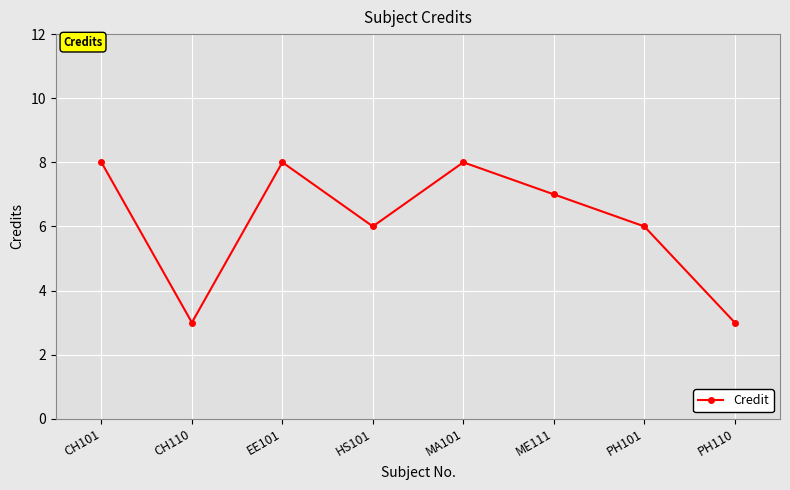

Reading left to right, extract all data points from this chart.

8	3	8	6	8	7	6	3